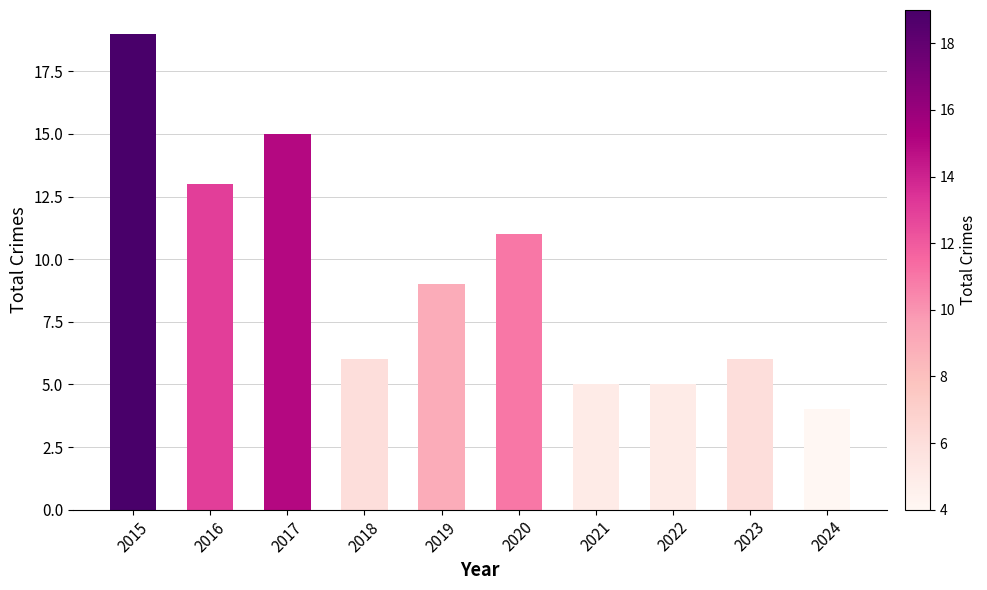

What is the average value?

9